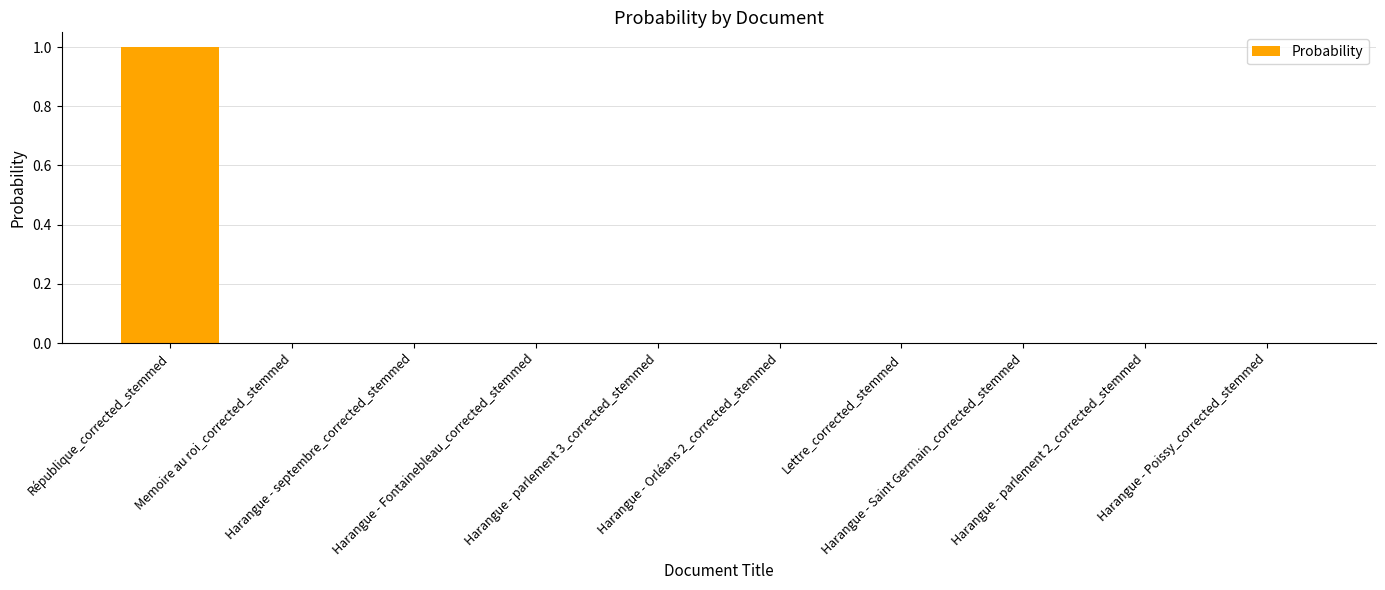

What is the greatest value displayed?

1.0